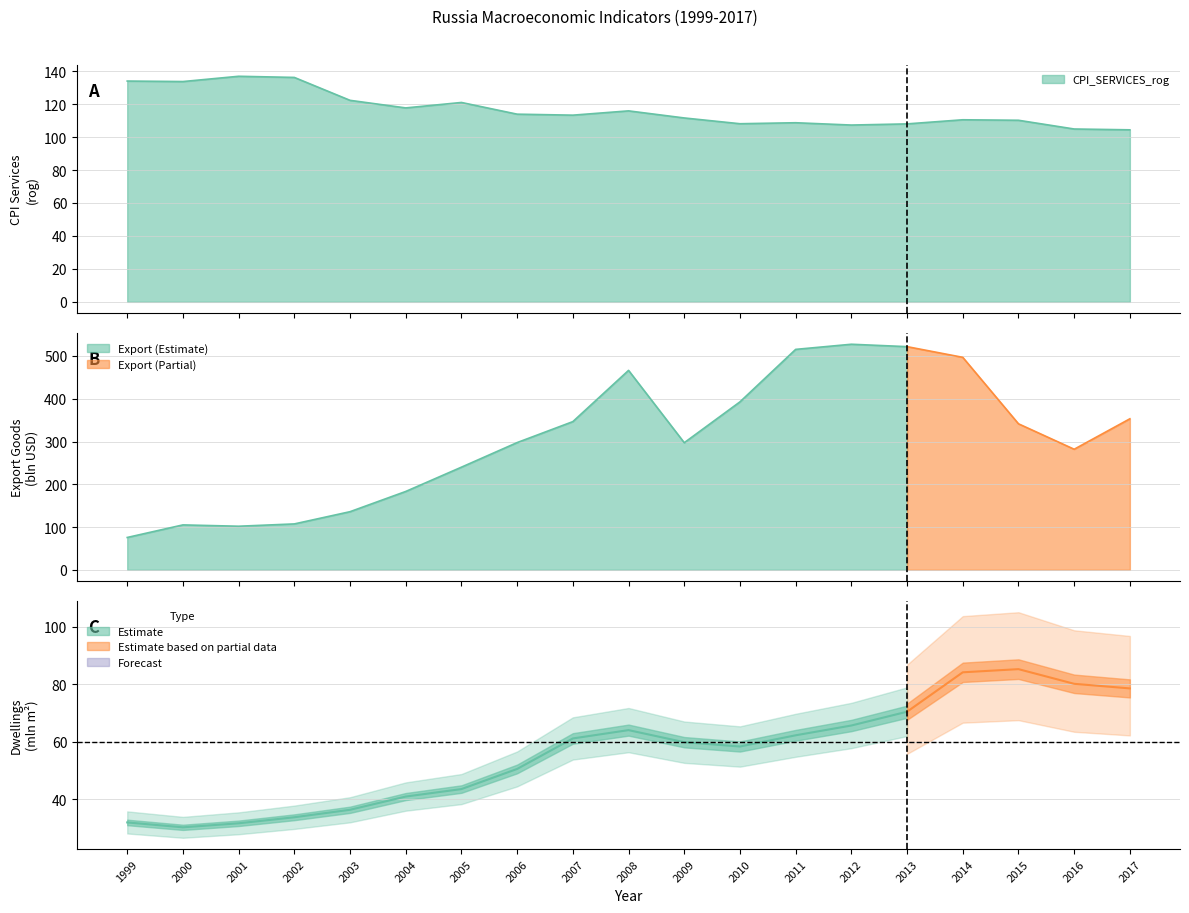

Which series has the largest range (max minus min)?

EXPORT_GOODS_bln_usd